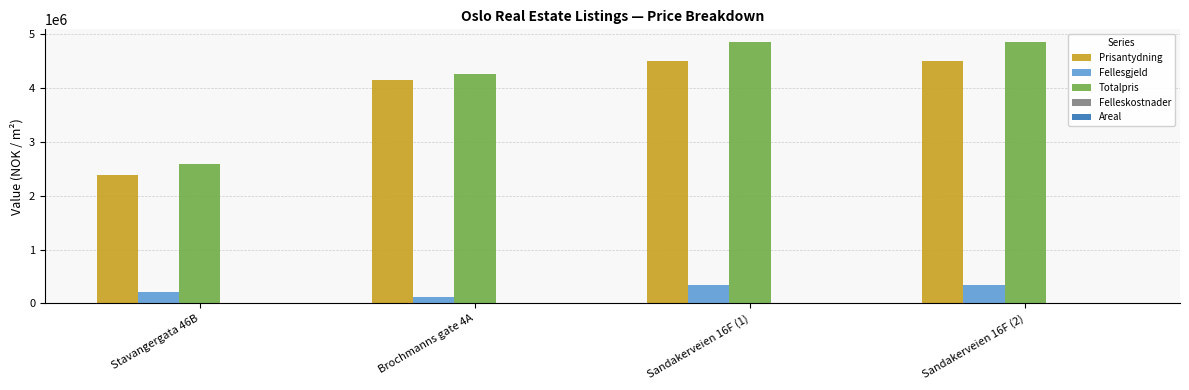

Which series changed the most between Stavangergata 46B and Brochmanns gate 4A?

Prisantydning